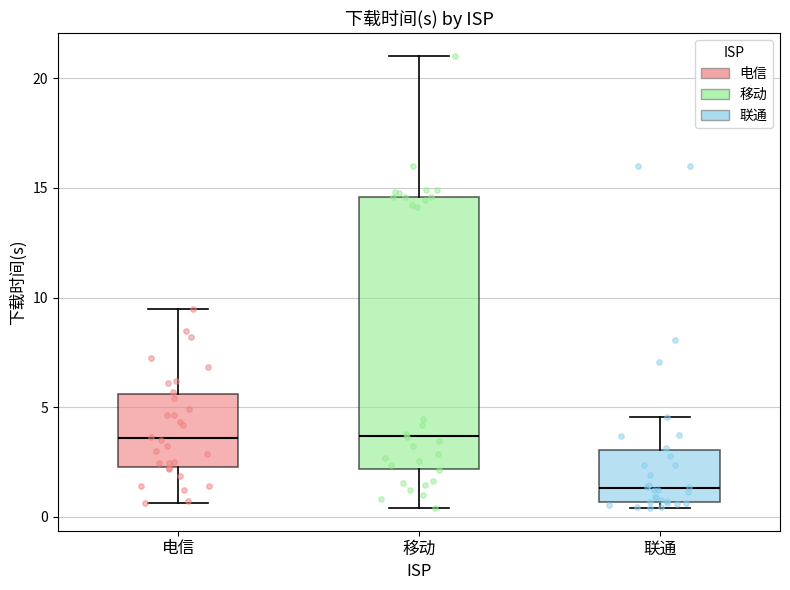

Reading left to right, read every box against the y-axis: the position of its median line, the range the box covers, and the ends of its whiskers. The values are not printed on the chart, so give them approximately, as read against the axis.

电信: median 3.5, box 2.5 to 5.5, whiskers 0.5 to 9.5
移动: median 3.5, box 2.0 to 14.5, whiskers 0.5 to 21.0
联通: median 1.5, box 0.5 to 3.0, whiskers 0.5 (just below the box's lower edge) to 4.5